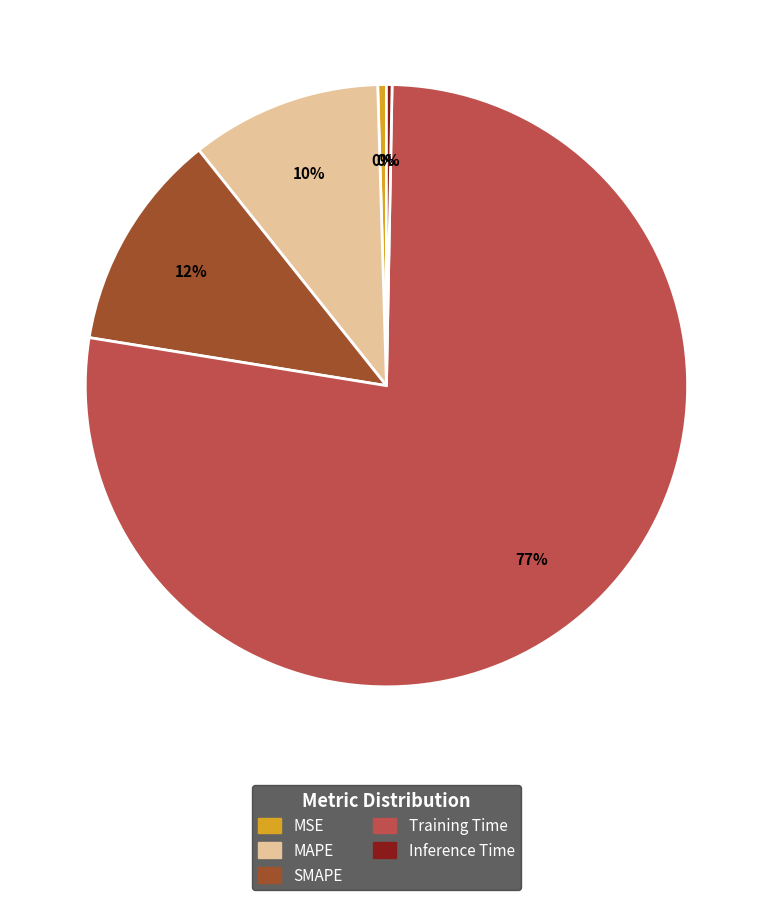

Which has a higher value, MSE or MAPE?

MAPE